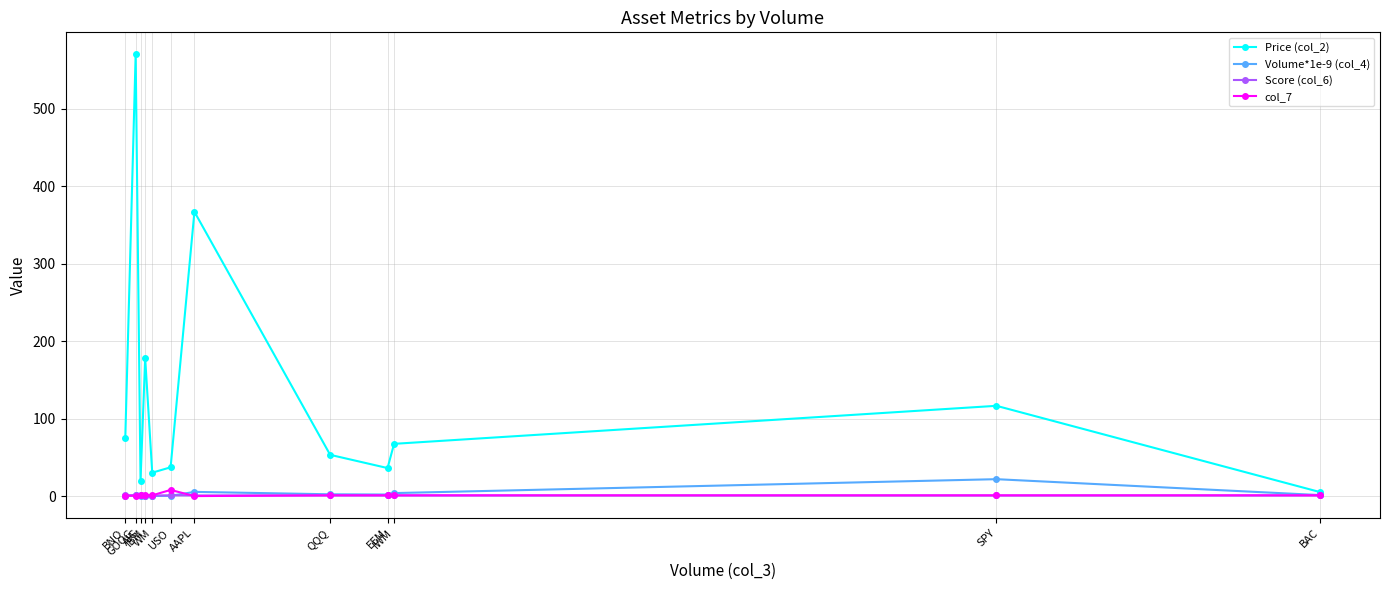

What is the sum of the Score (col_6) values at EEM and WM?

1.6